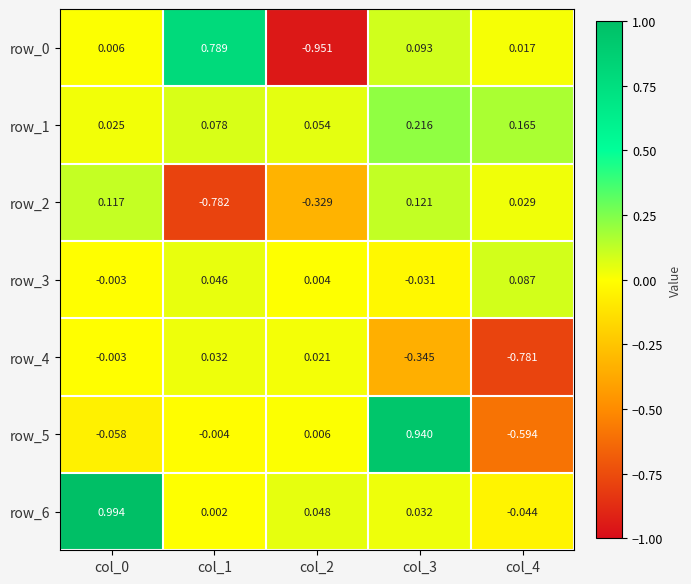

Is the value of row_3 at col_2 greater than the value of row_5 at col_3?

No